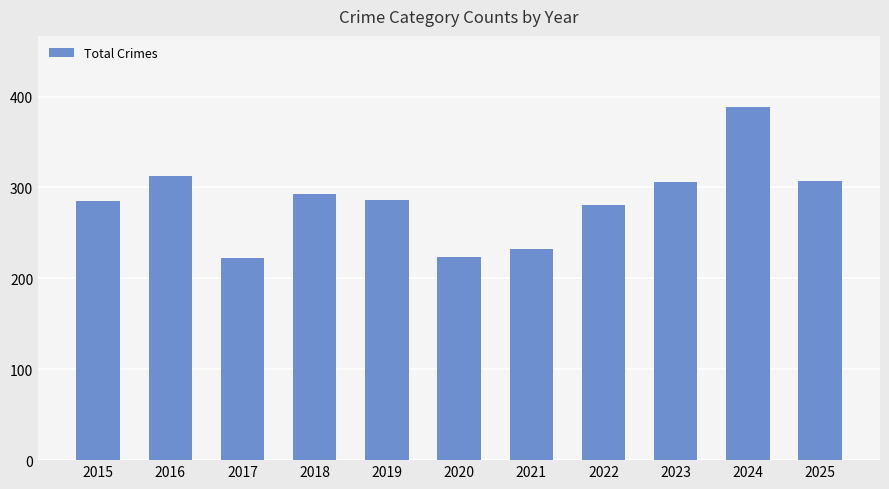

Are the bars grouped side by side (vs. stacked)?

No